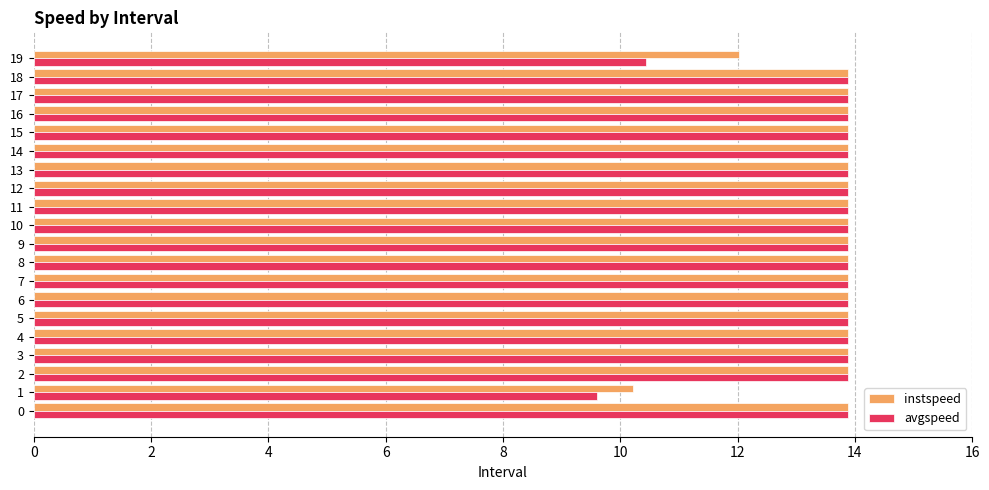

Which series has the largest range (max minus min)?

avgspeed